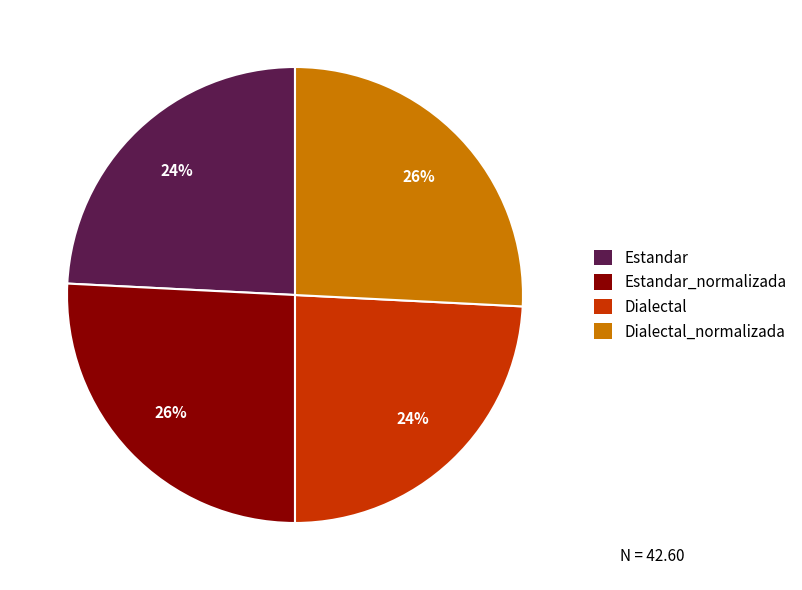

True or false: Estandar_normalizada accounts for 26% of the total.

True